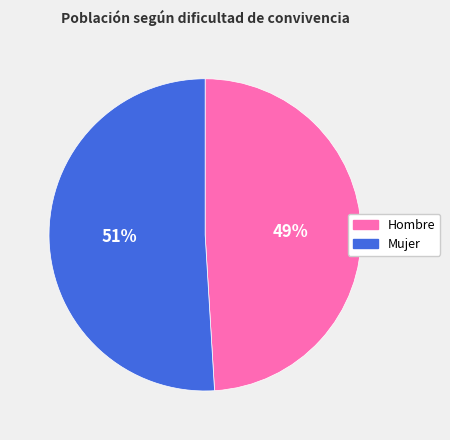

Does any single category account for the majority?

Yes